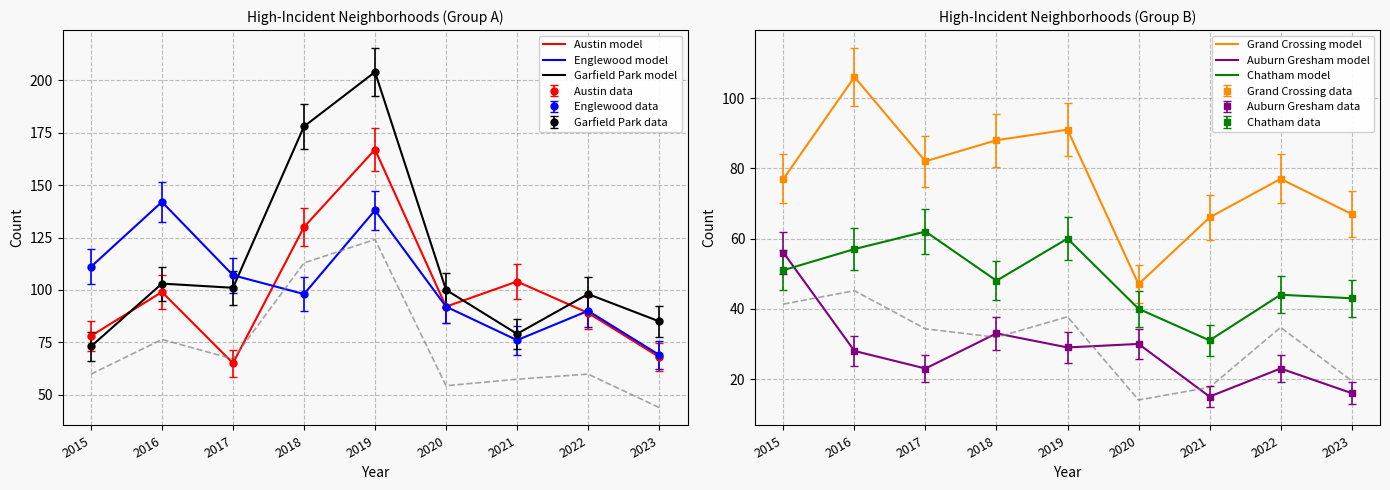

How many lines are shown in the chart?

6